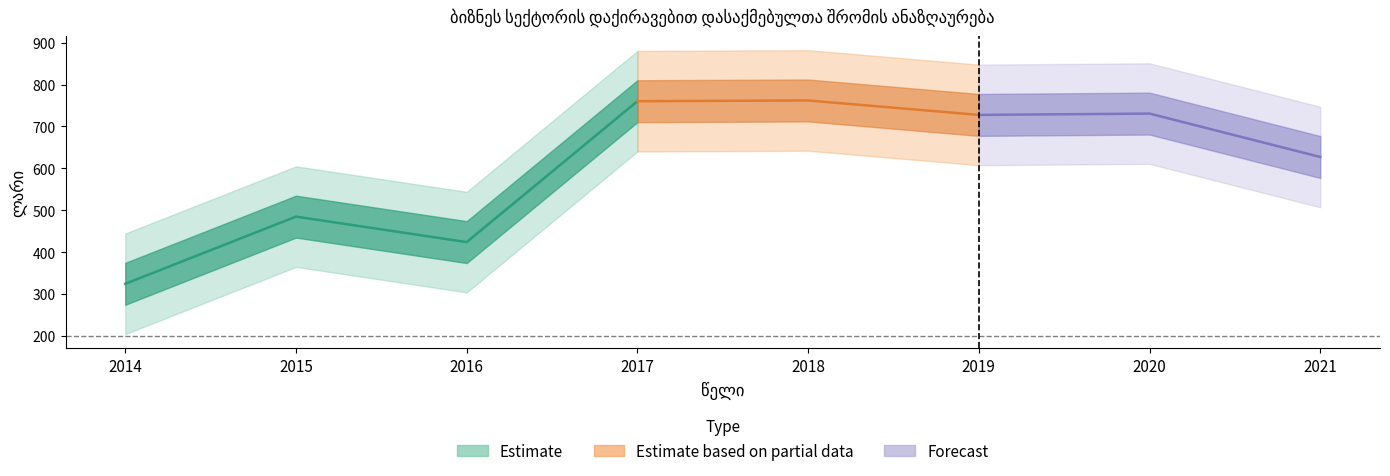

Is it true that the value at 2016 is 652.2?

False